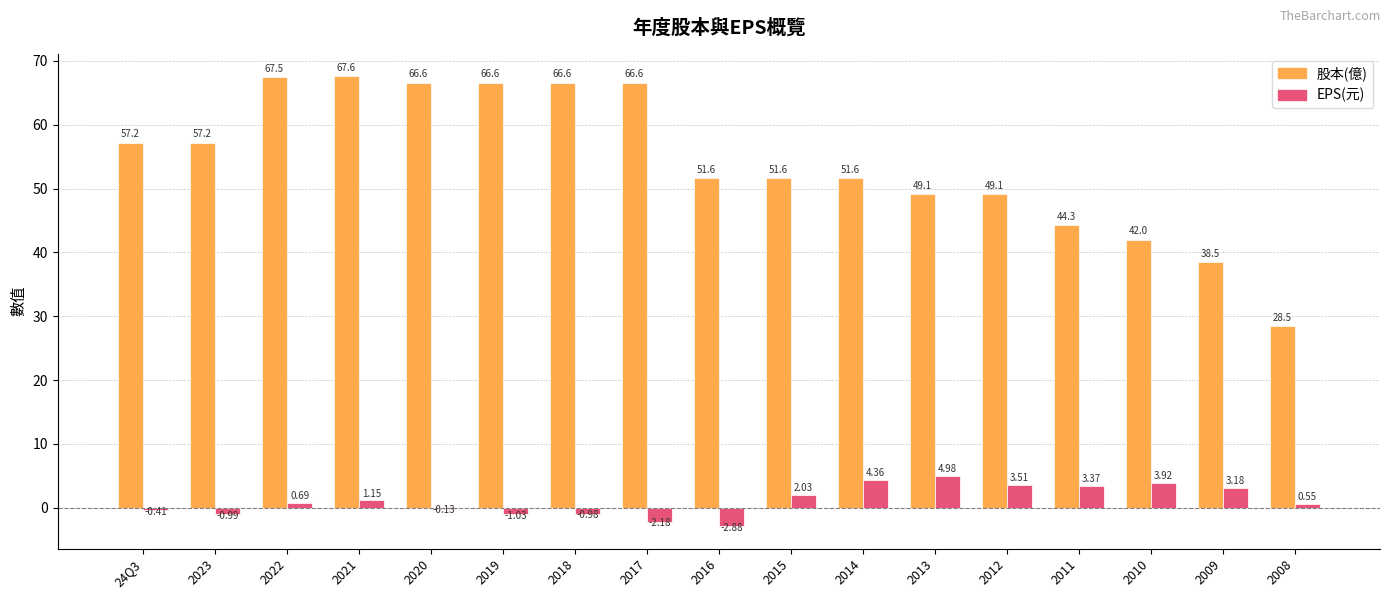

What is the sum of the 股本(億) values at 2014 and 2009?

90.1